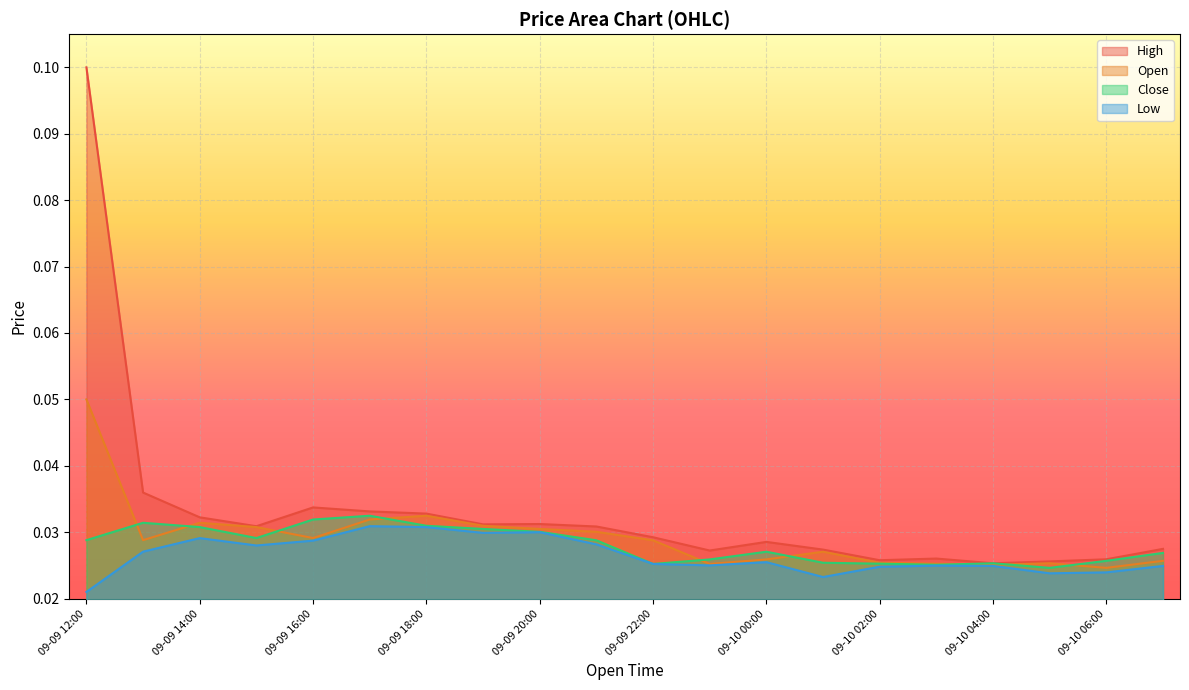

True or false: Close has a value of 0.0 at 09-10 05:00.

True